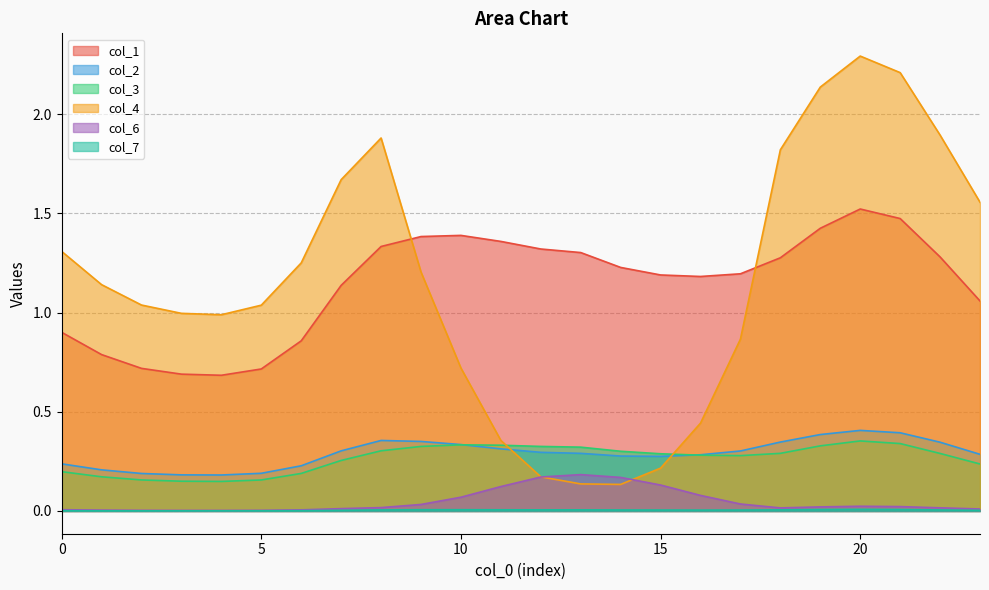

At which label does 2 reach its peak?

20